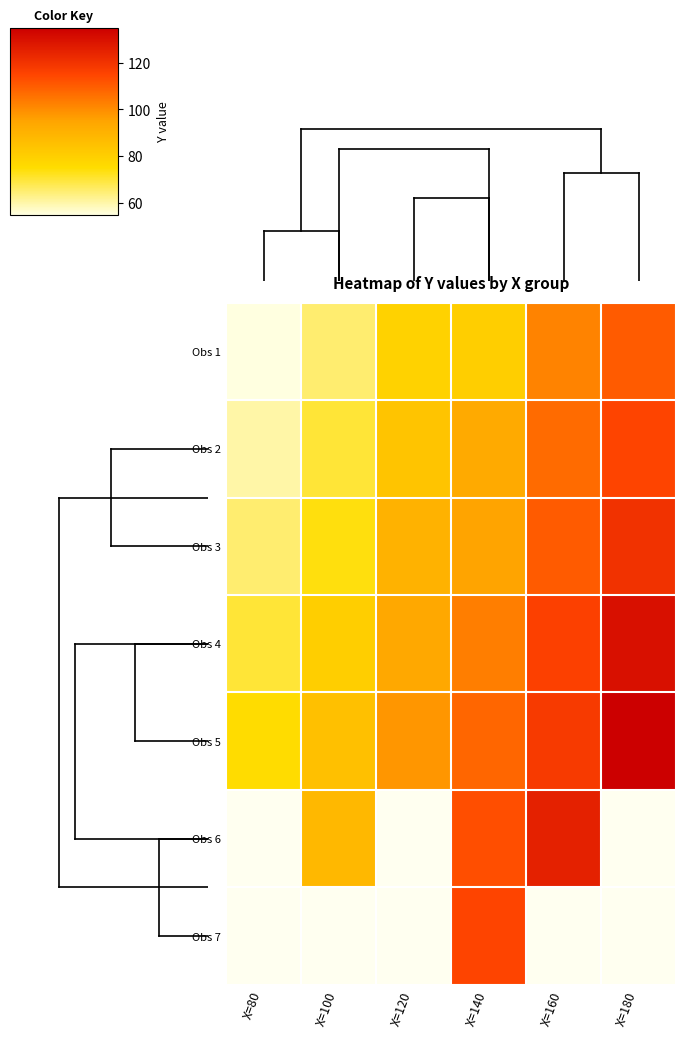

At which category does the chart reach its minimum across all series?

X=80